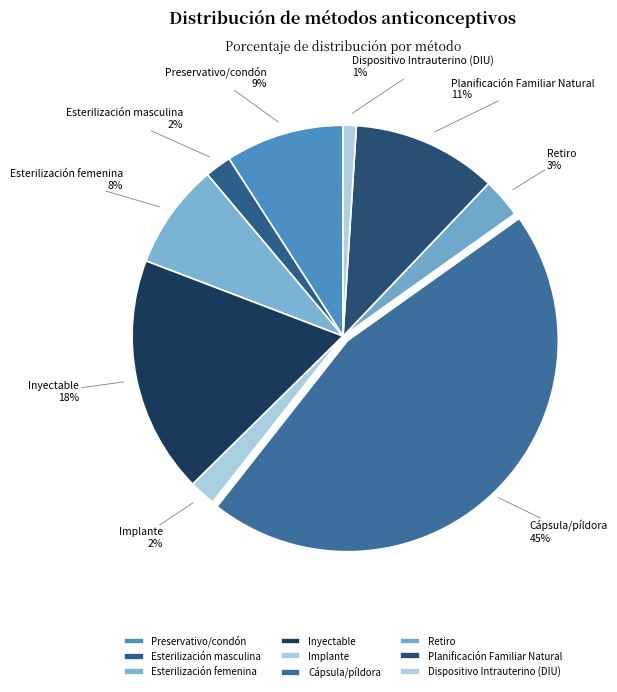

How many slices are in this pie chart?

9